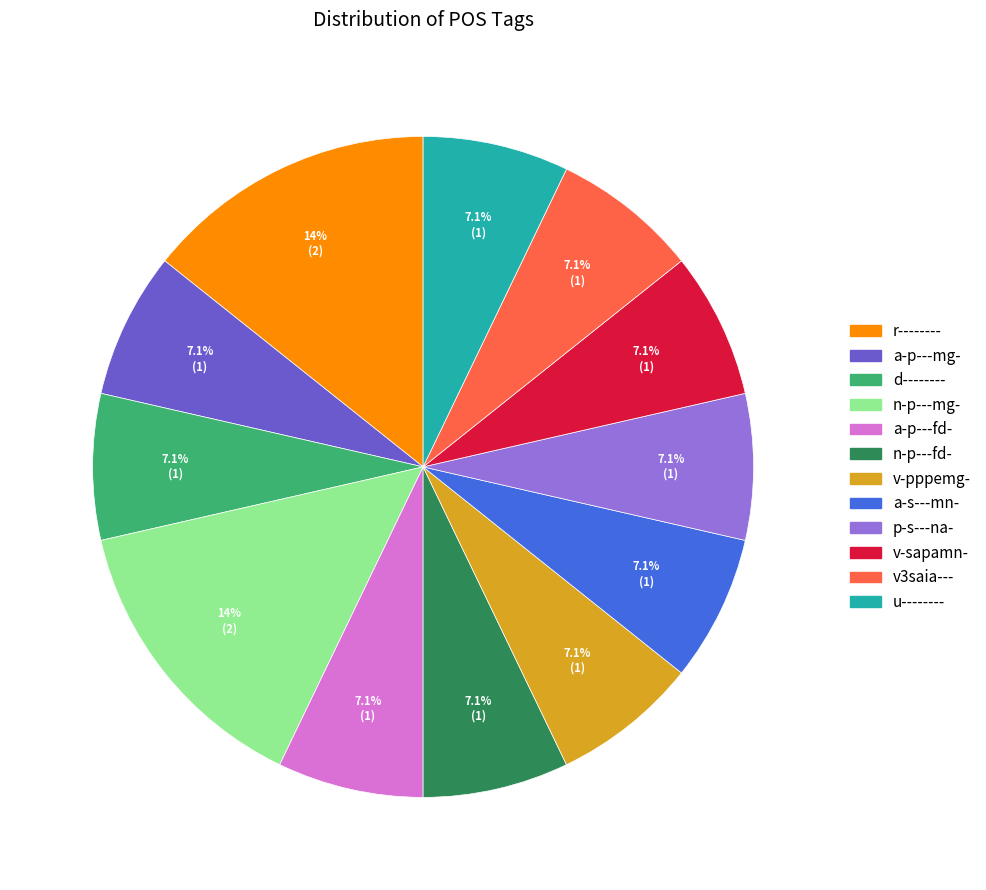

To the nearest percent, what portion does a-p---mg- represent?

7%